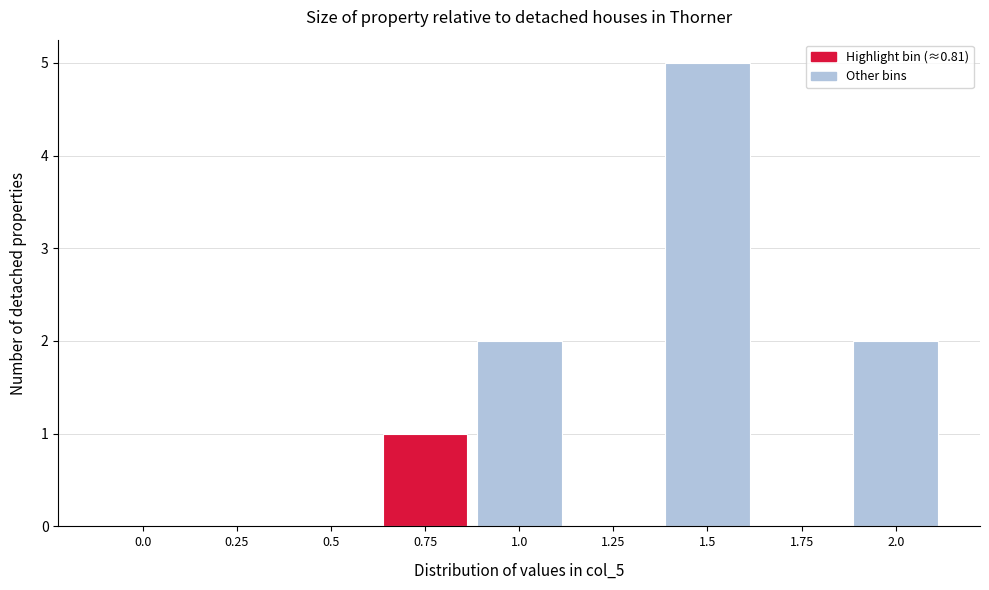

Reading left to right, transcribe all the data shown in this chart.

0.0=0	0.25=0	0.5=0	0.75=1	1.0=2	1.25=0	1.5=5	1.75=0	2.0=2